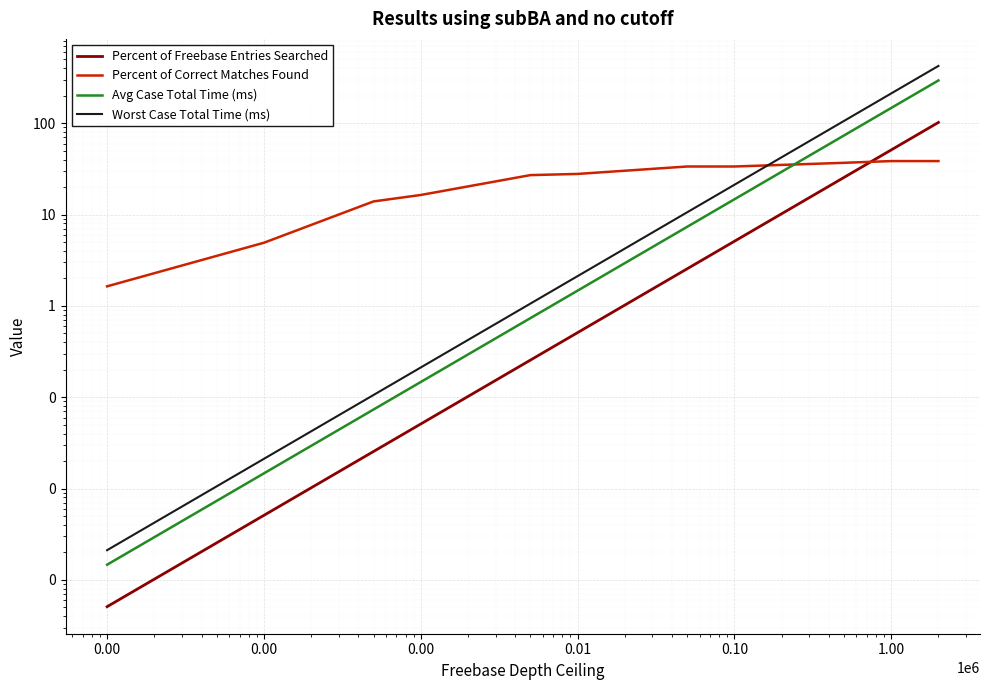

Between 0.10 and 0.01, which is larger?

0.10